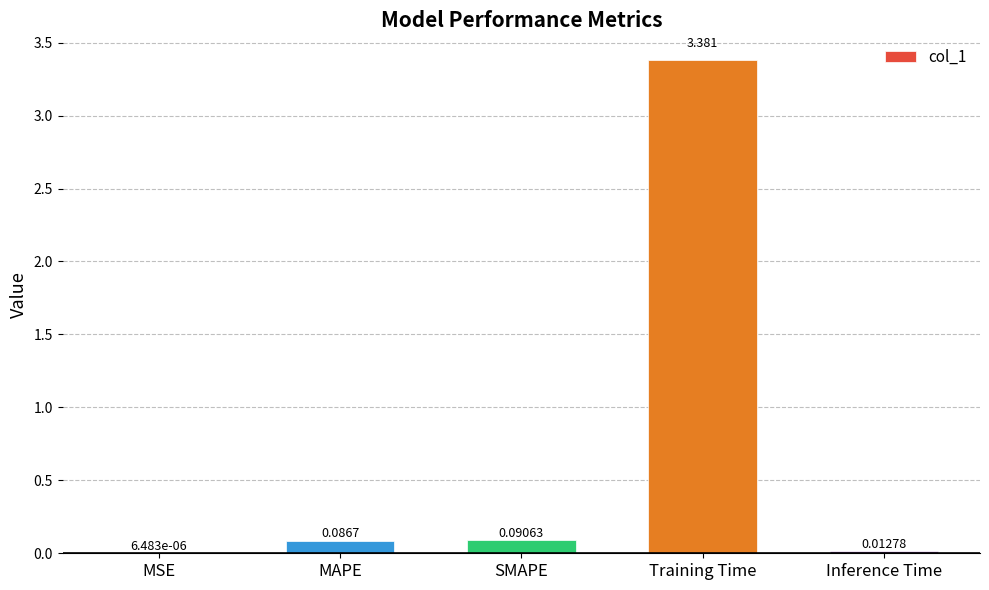

Between Training Time and Inference Time, which is larger?

Training Time